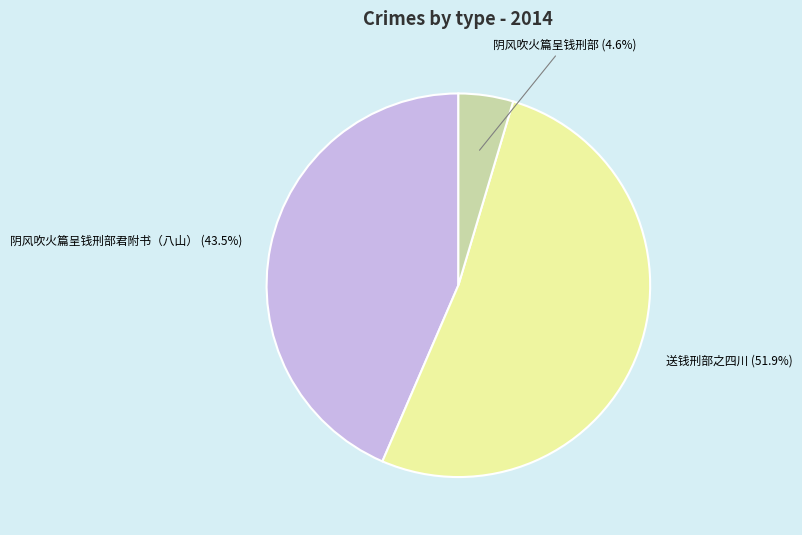

Between 送钱刑部之四川 (51.9%) and 阴风吹火篇呈钱刑部君附书（八山） (43.5%), which is larger?

送钱刑部之四川 (51.9%)